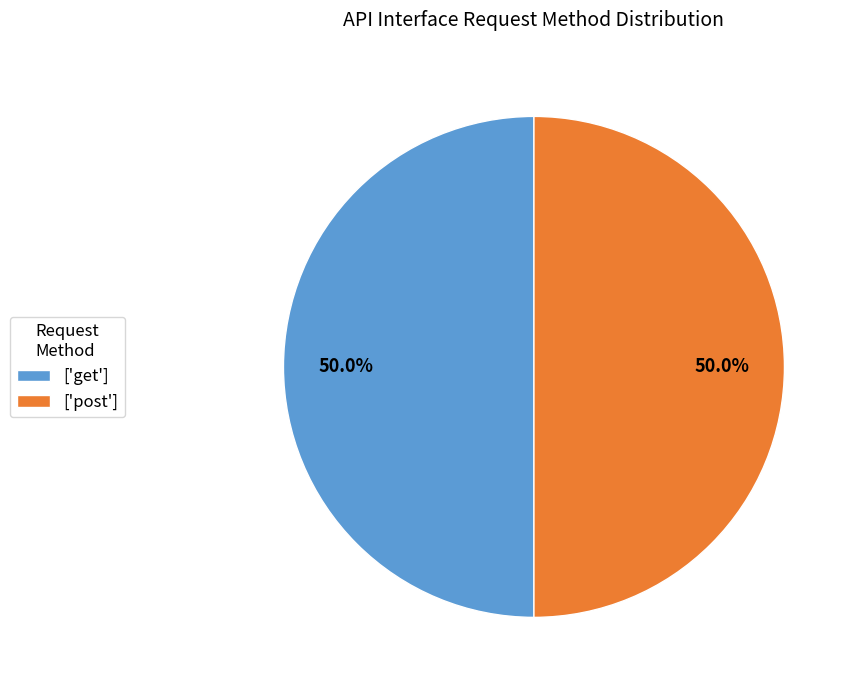

Count the number of slices in the pie.

2